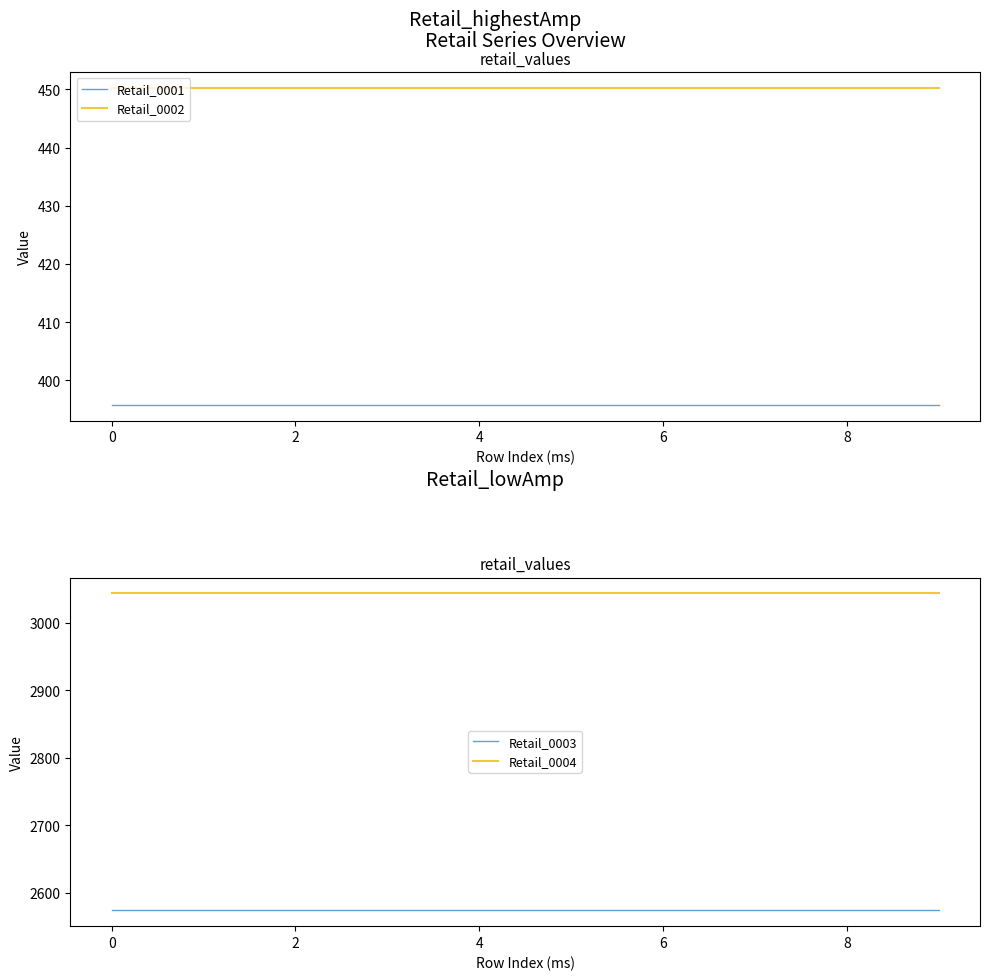

What is the lowest value of the Retail_0002 series?

450.3